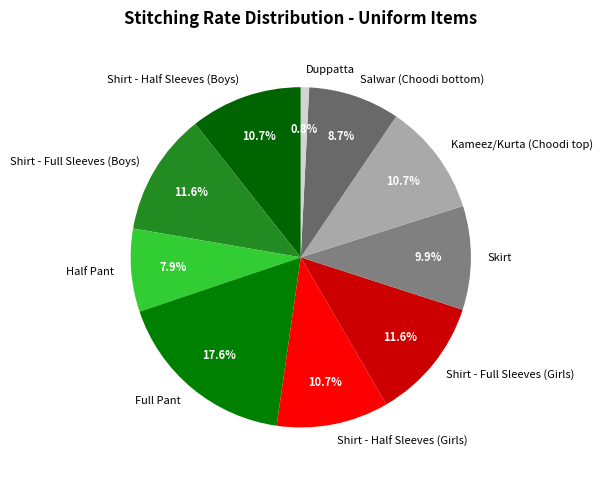

Count the number of slices in the pie.

10